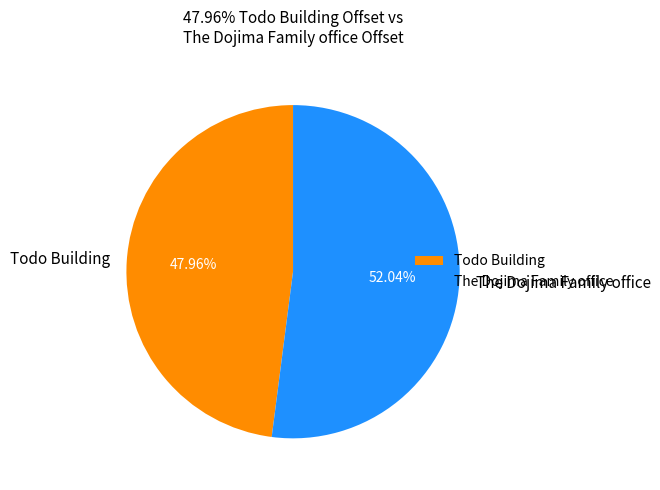

How many slices are in this pie chart?

2